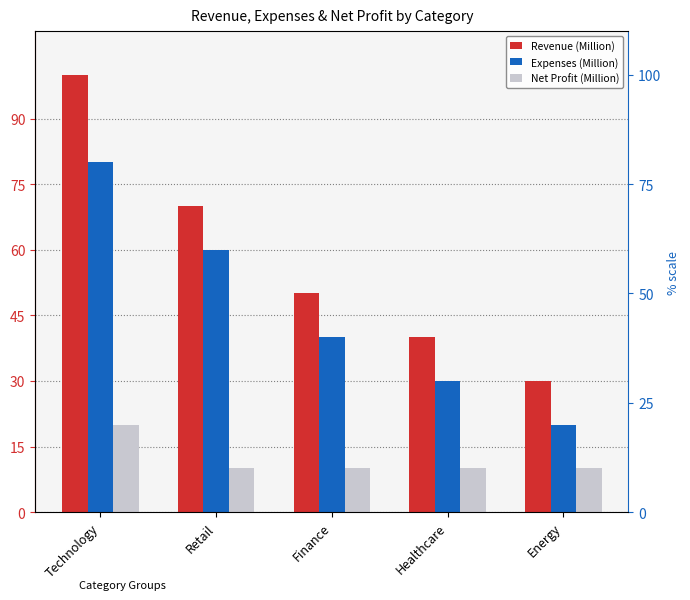

What is the label of the 1st bar from the left?

Technology